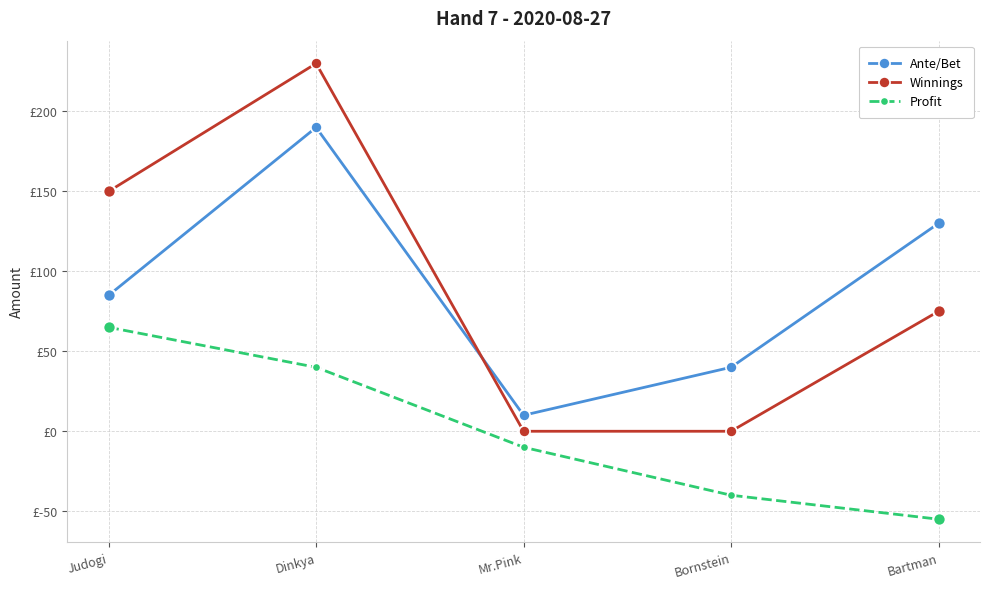

What is the total value across all series at Dinkya?

460